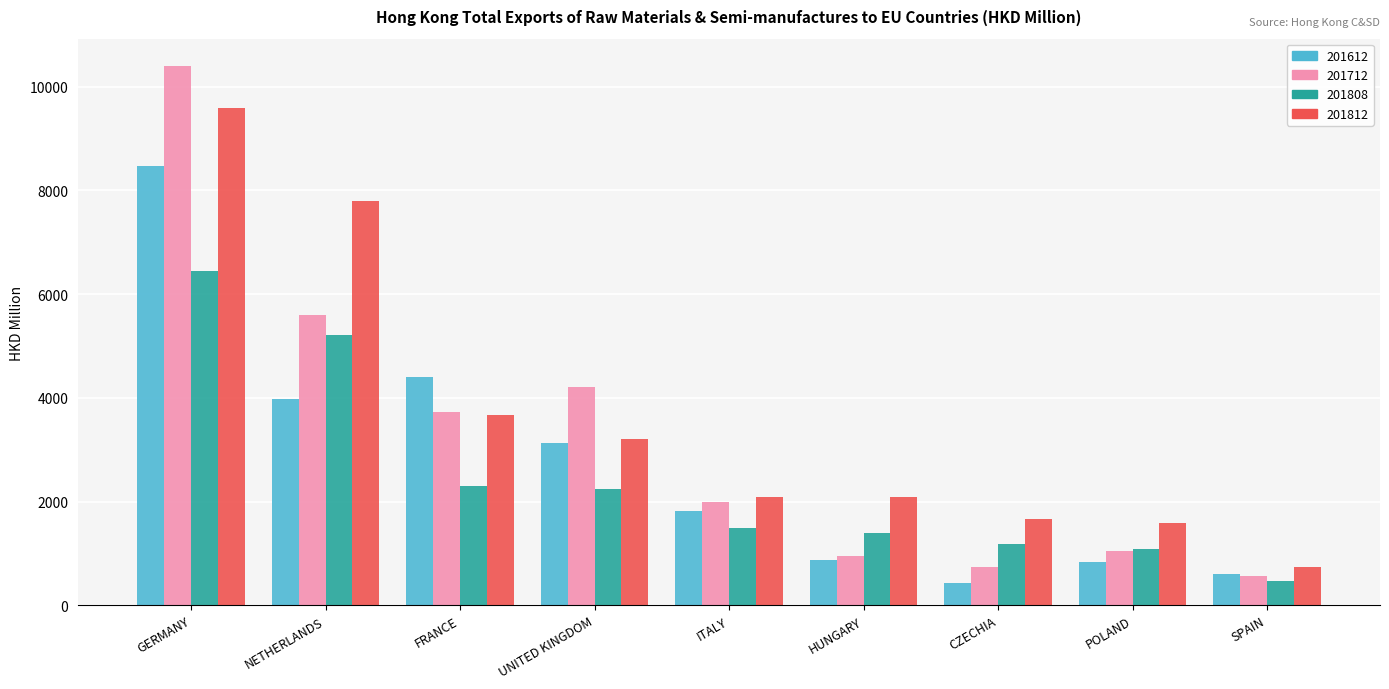

What is the minimum value shown in the chart?

436.2